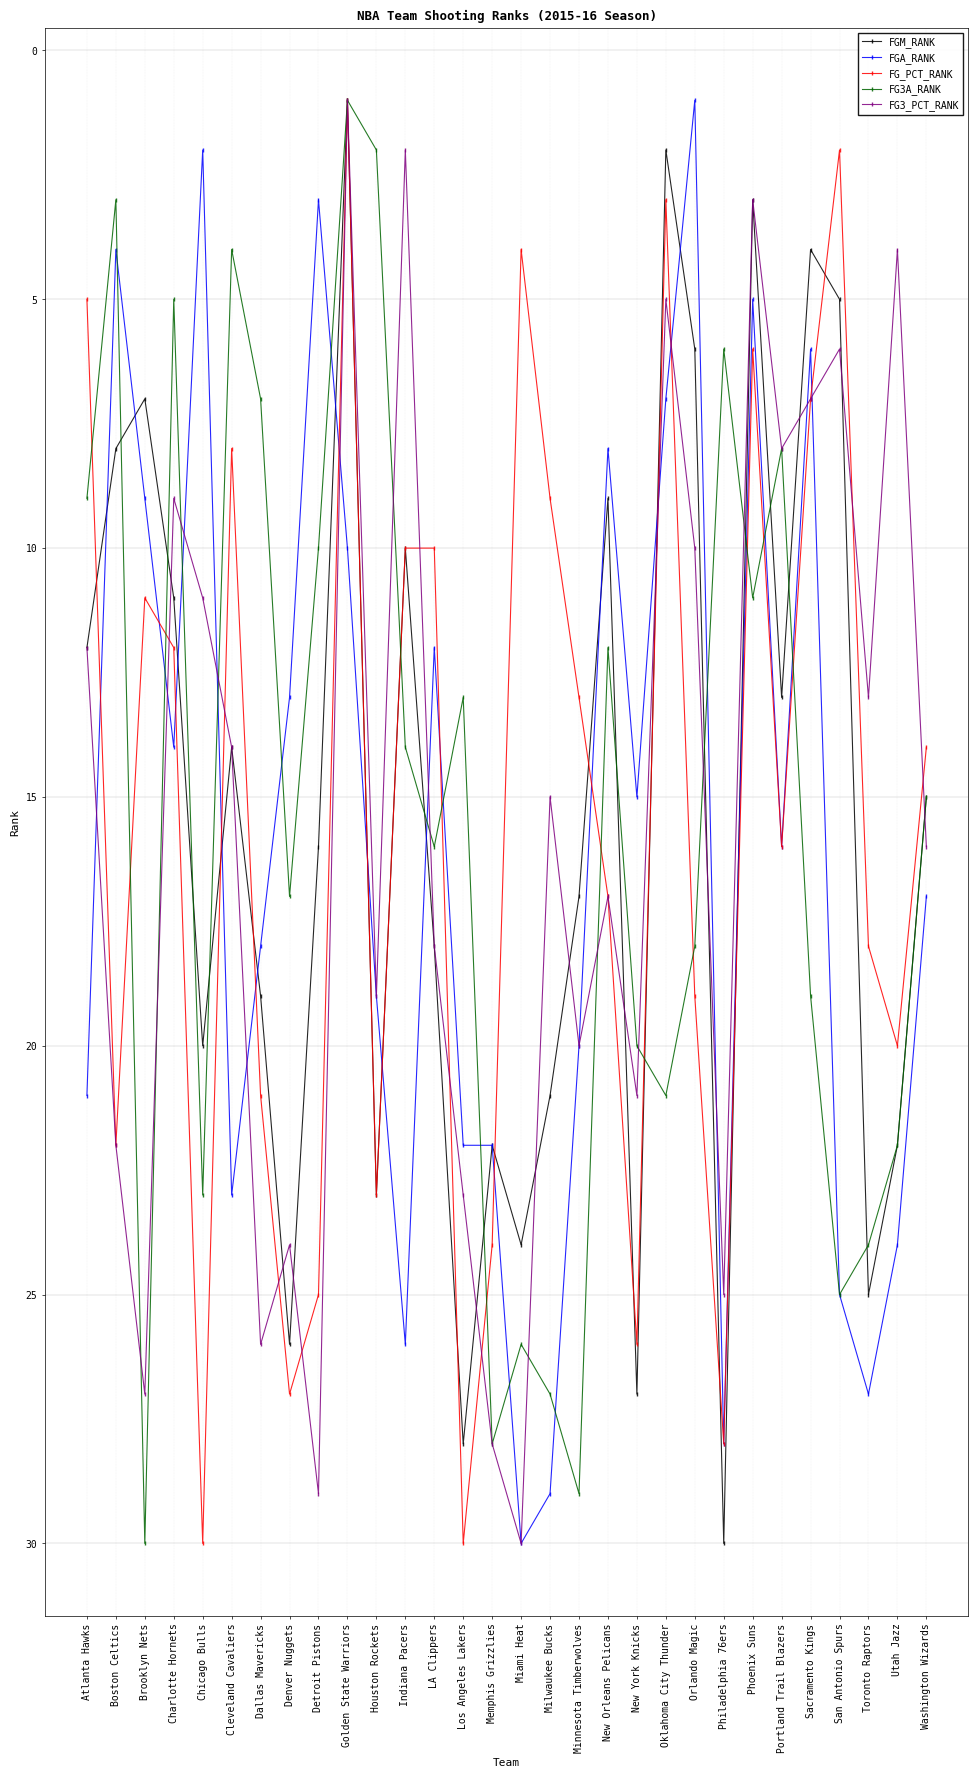

True or false: FG3A_RANK has a value of 4 at Cleveland Cavaliers.

True